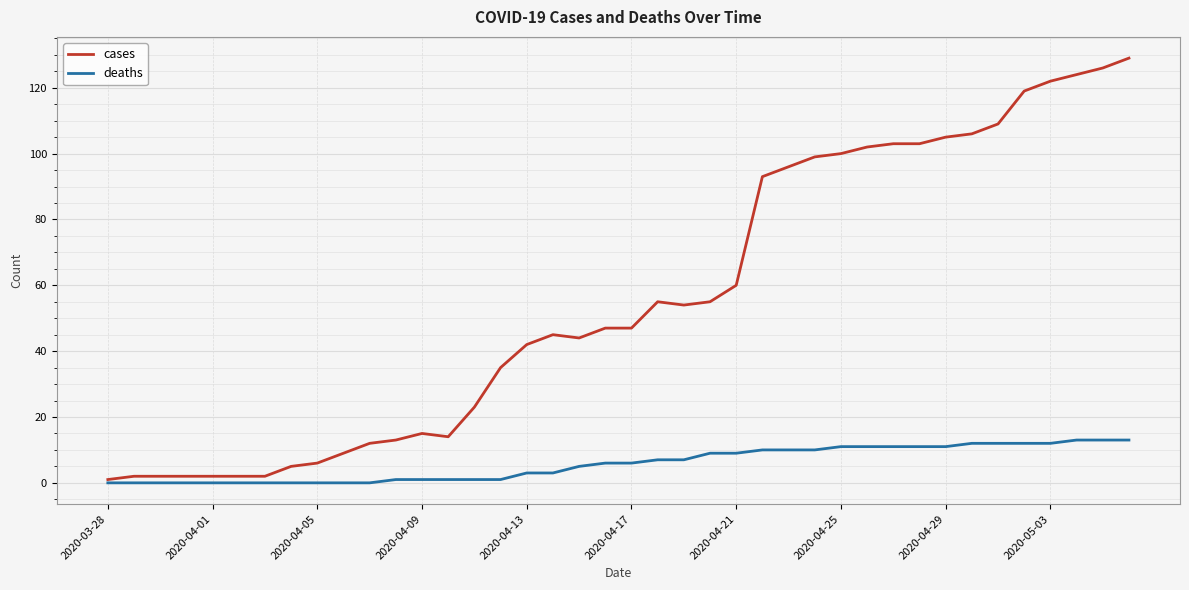

Which series has the largest total across all categories?

cases